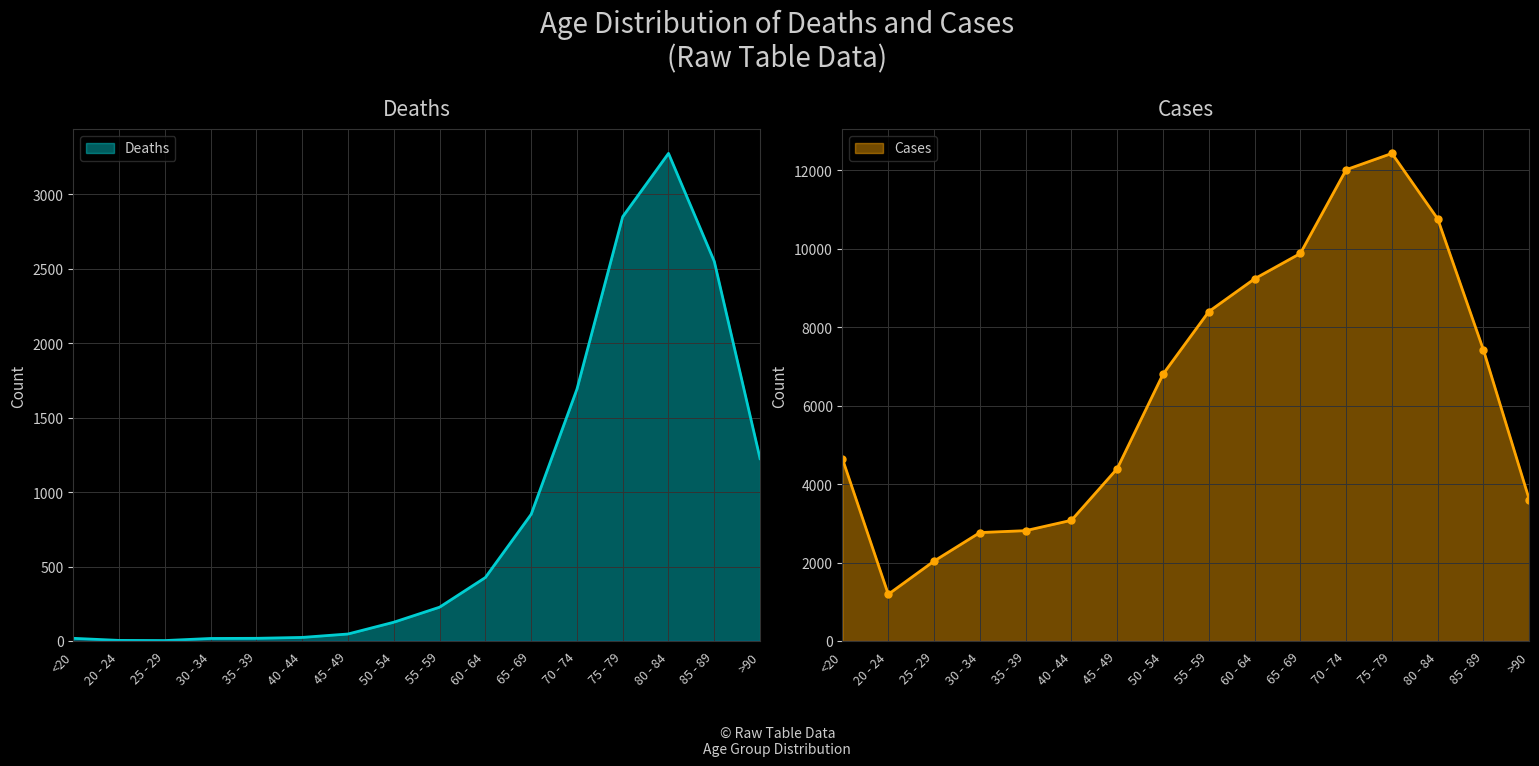

Which category has the highest value in the Cases series?

75 - 79